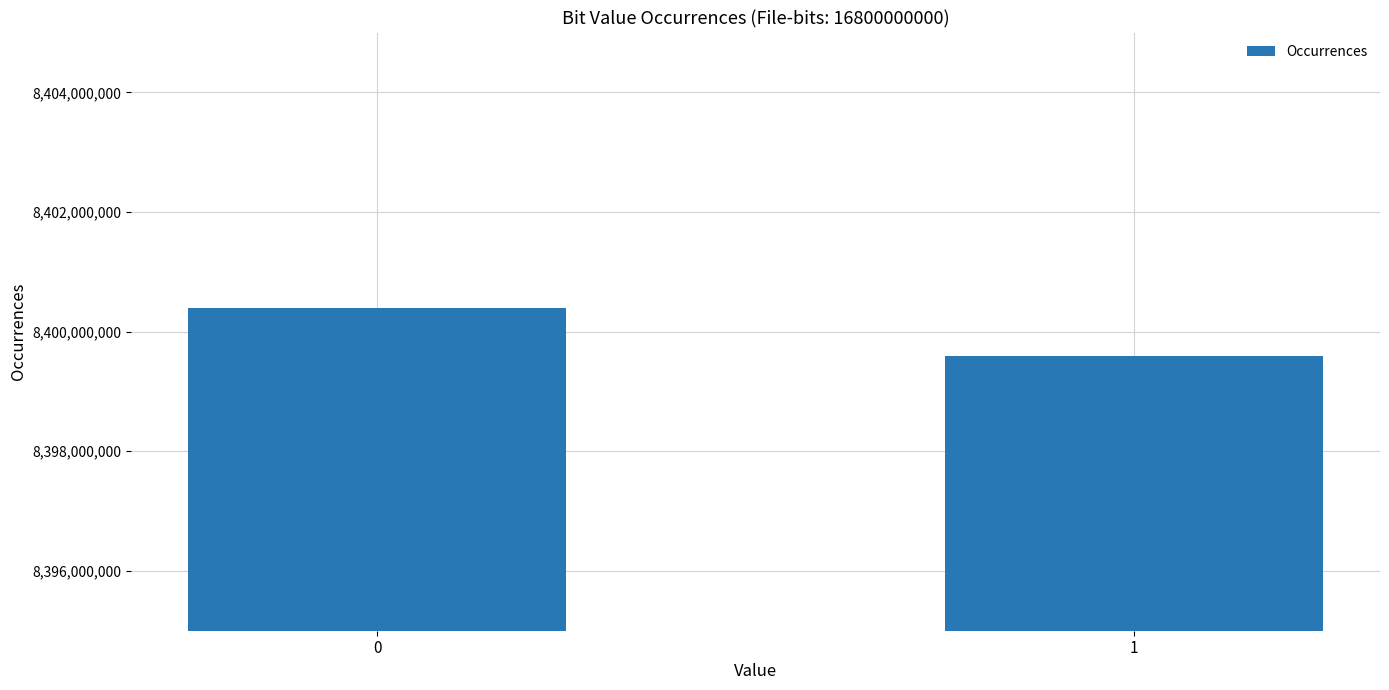

How many data points are less than 8400399559?

1